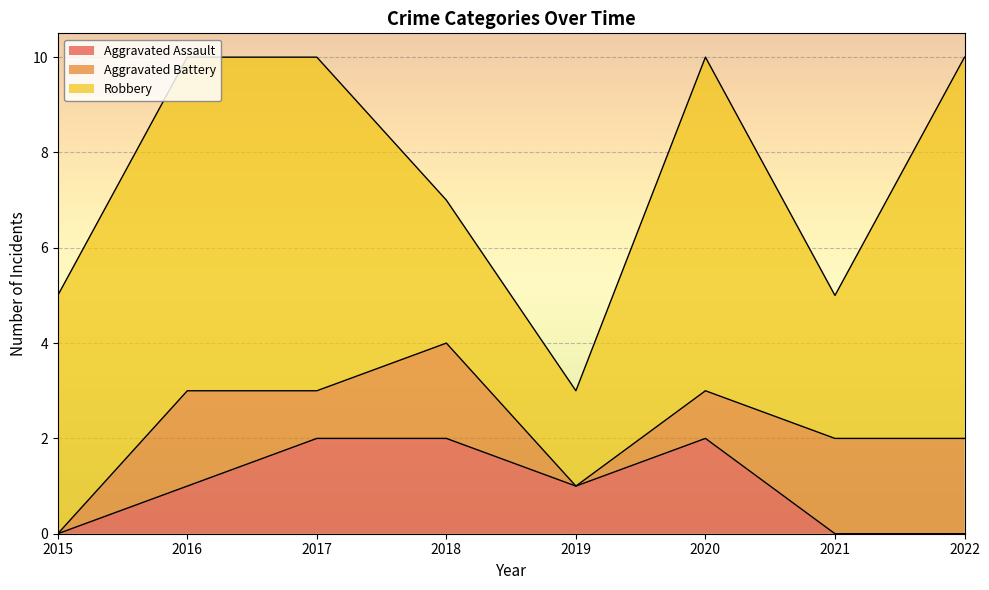

In Aggravated Assault, how many points are lower than both neighbors (excluding endpoints)?

1